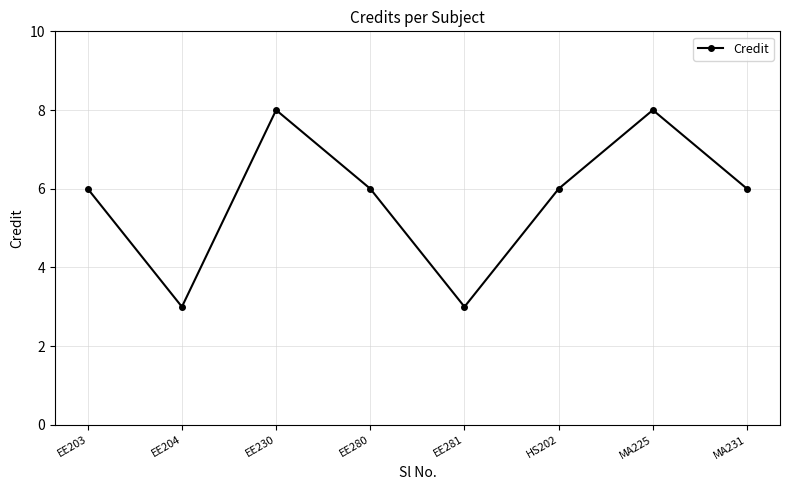

At which category does the data reach its first local peak?

EE230